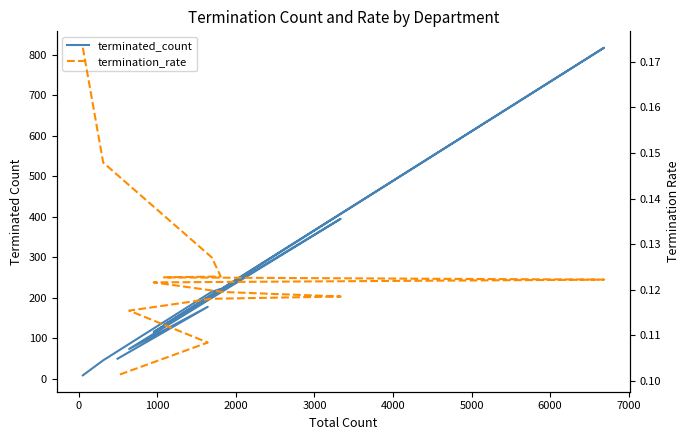

At how many categories does at least one series exceed 278?

2